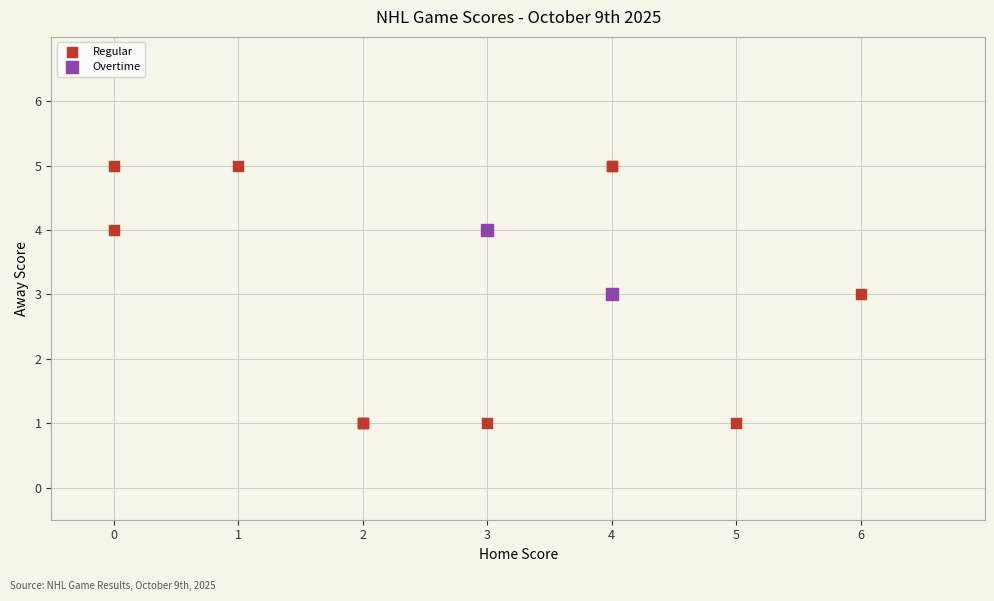

What are all the series names shown in the legend?

Regular, Overtime